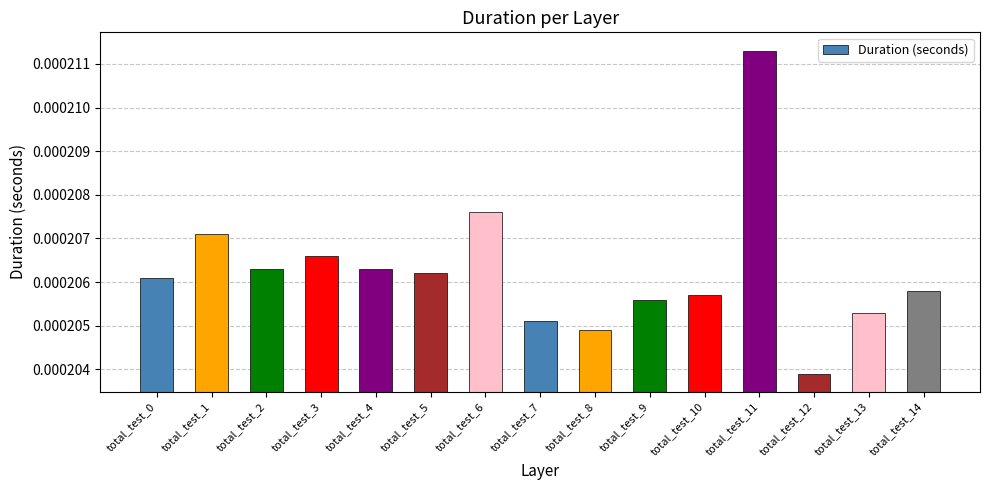

Where is the data nearest to the value 0?

total_test_12